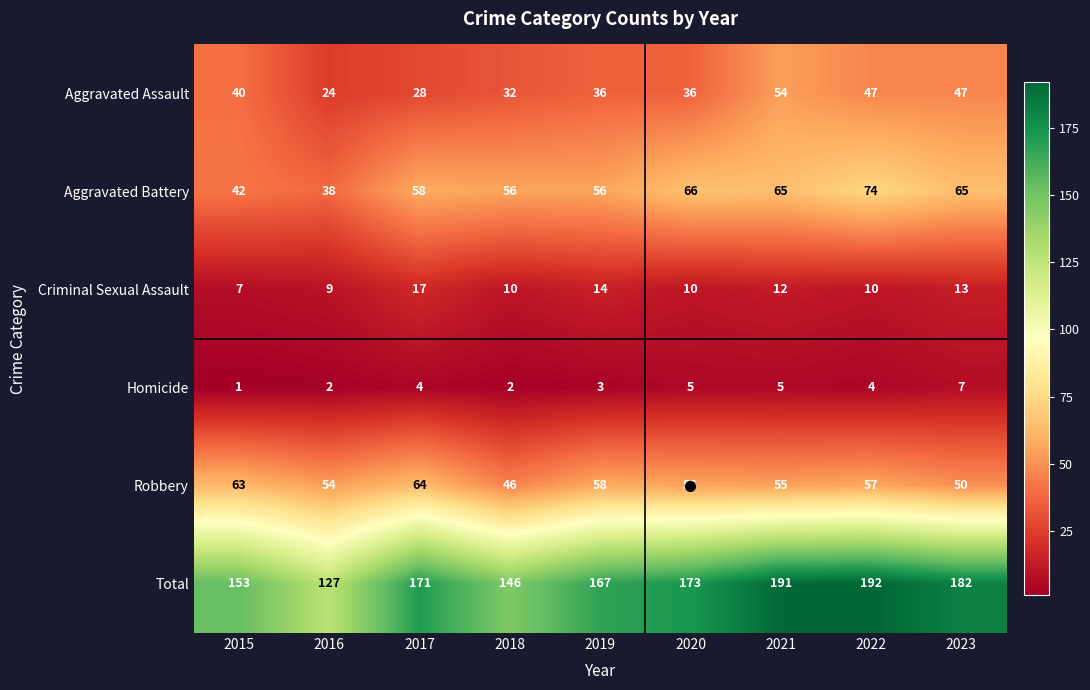

What is the sum of the Aggravated Assault values at 2017 and 2022?

75